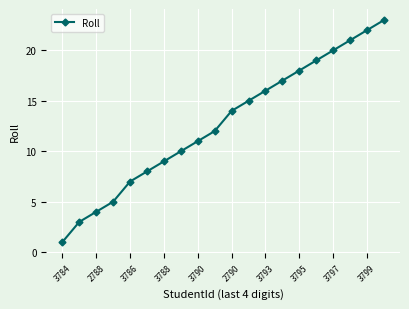

Does the chart have visible grid lines?

Yes